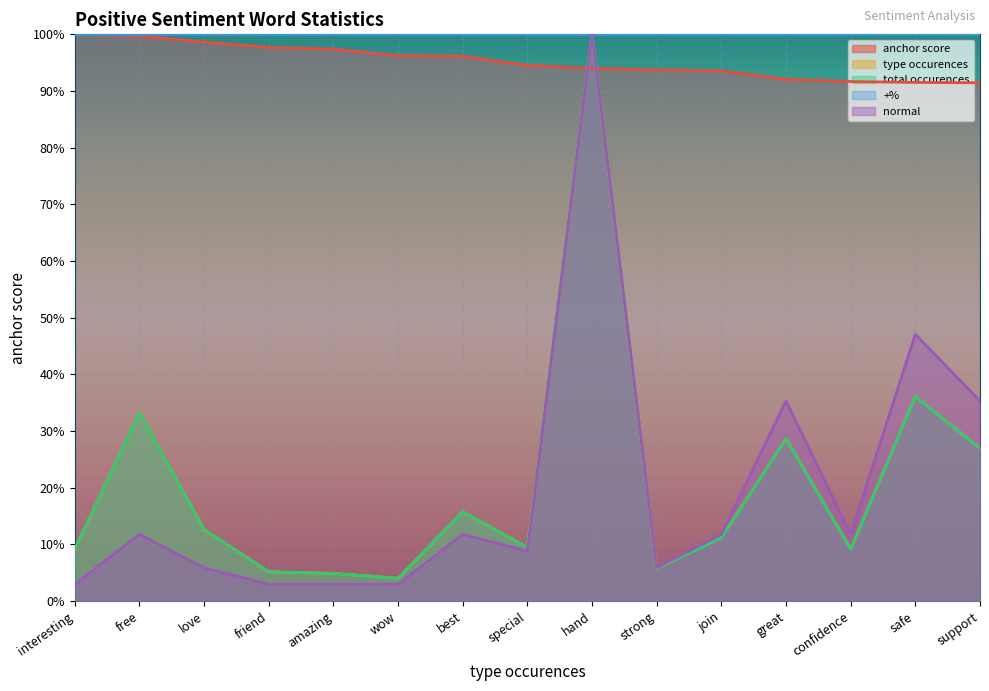

Where is type occurences nearest to the value 0?

wow